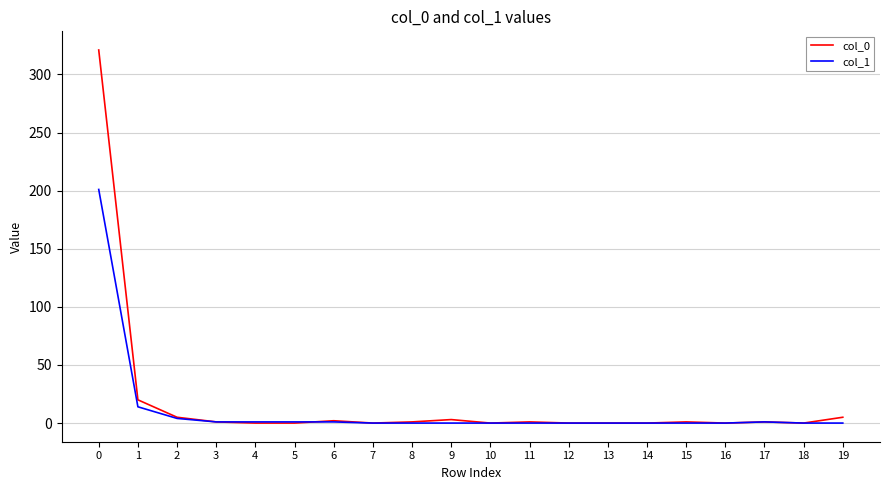

True or false: col_1 has a value of 107 at 13.

False